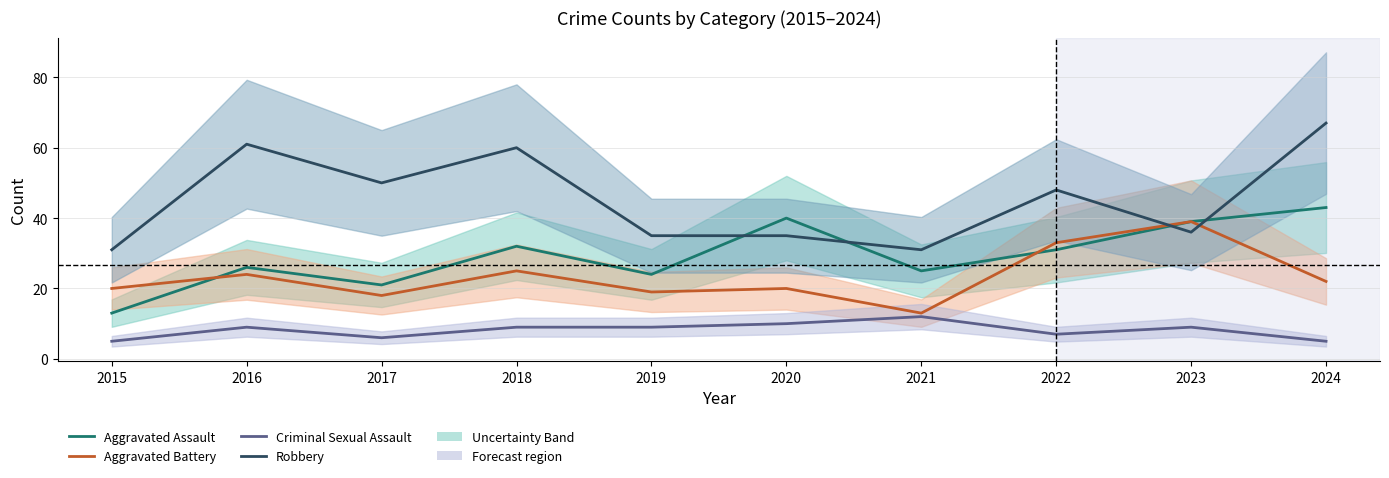

Where is the first local maximum for Aggravated Assault?

2016